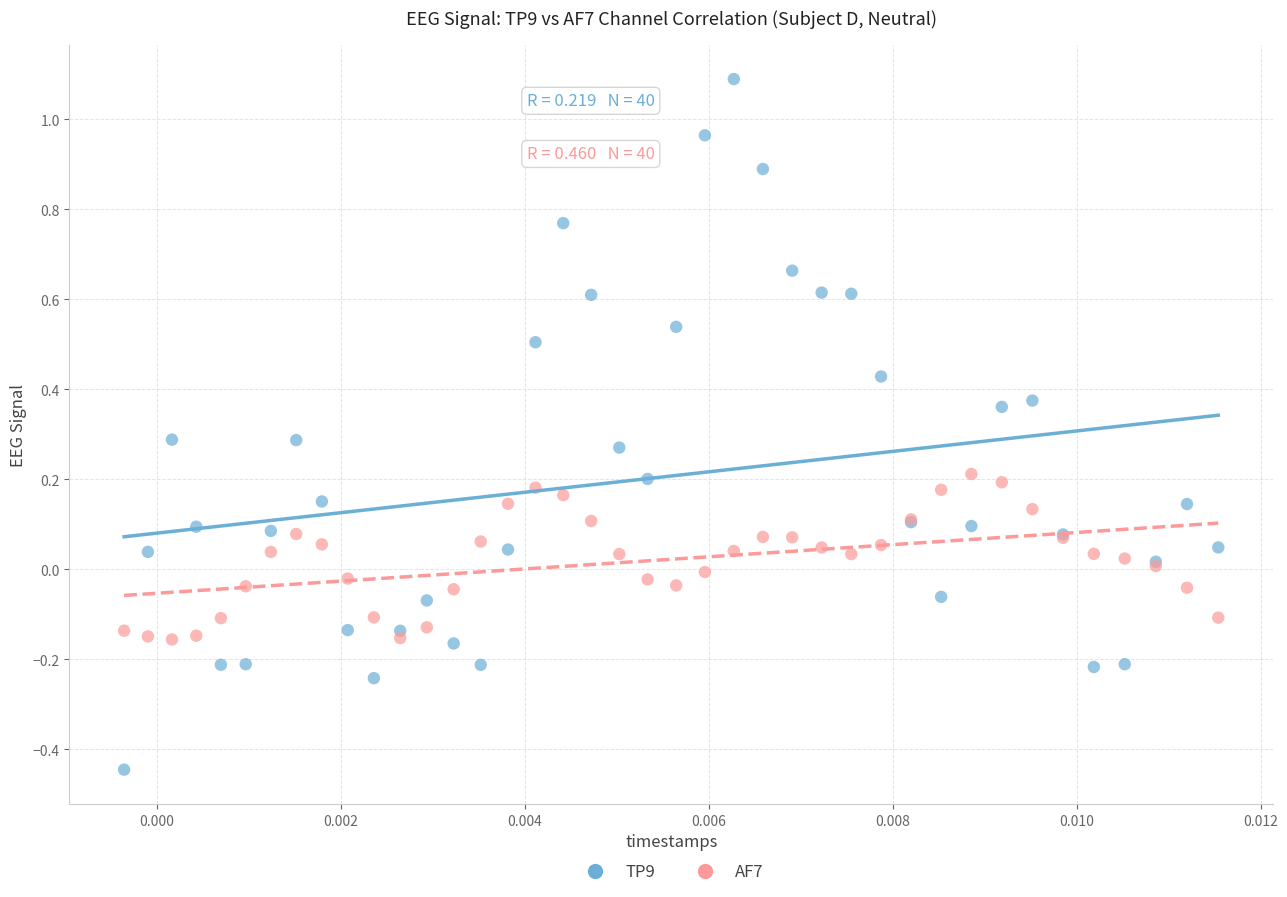

Which series contains the highest Y value?

TP9